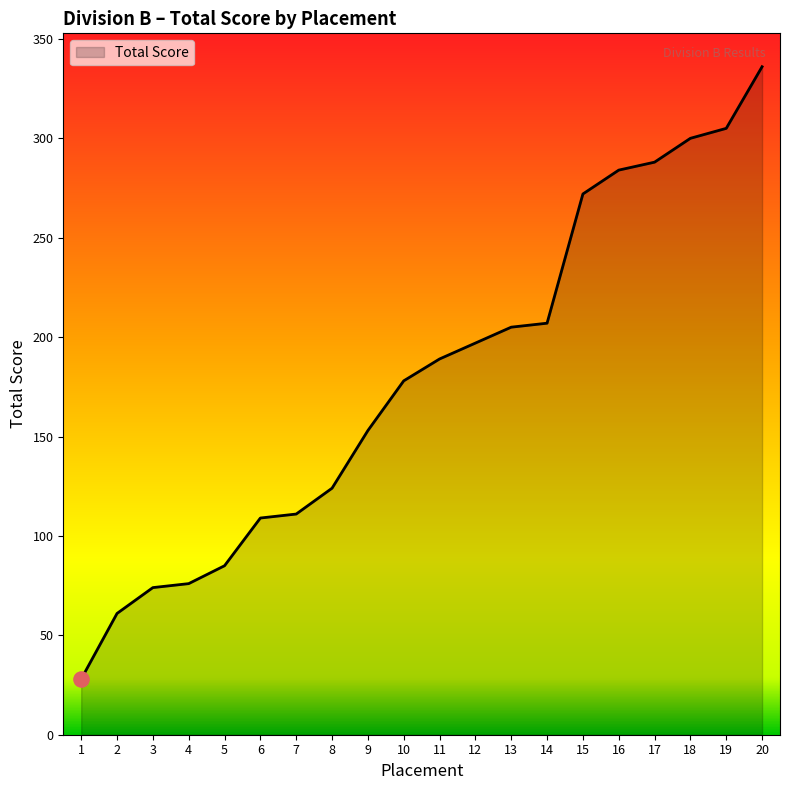

What is the change in value from 14 to 16?

+77